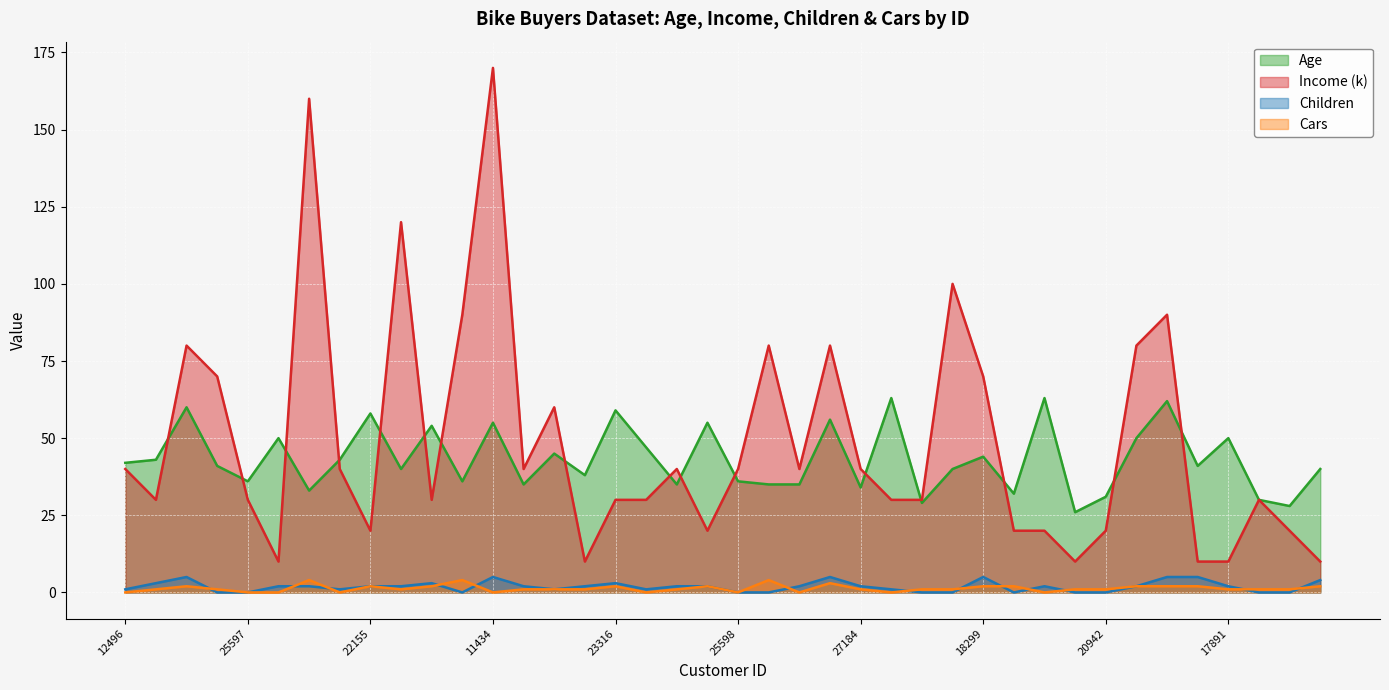

True or false: Income and Children intersect in this chart.

False